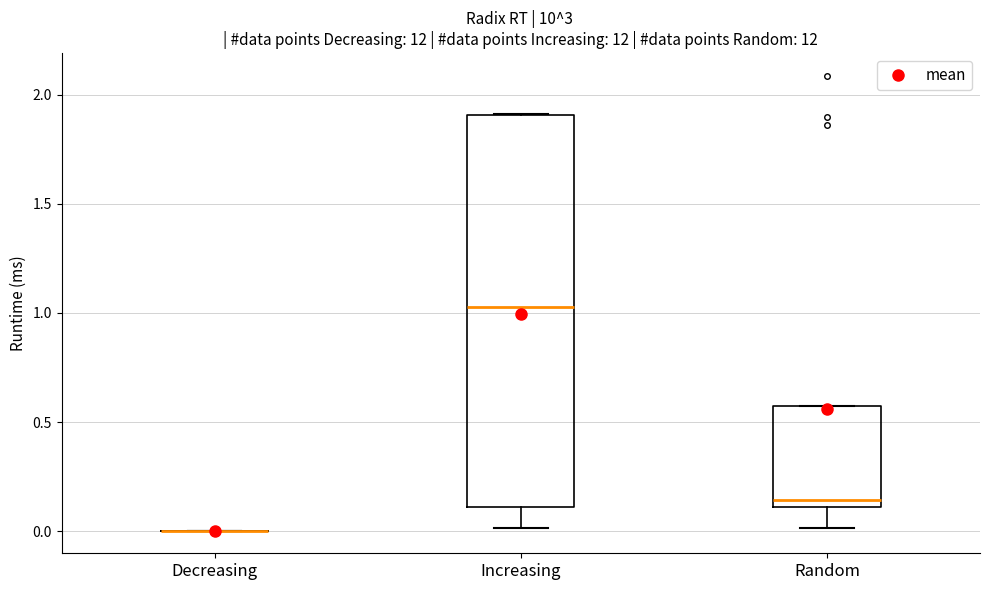

Where is the upper edge of the box for Random on the y-axis? The values are not printed on the chart, so give them approximately, as read against the axis.

0.60